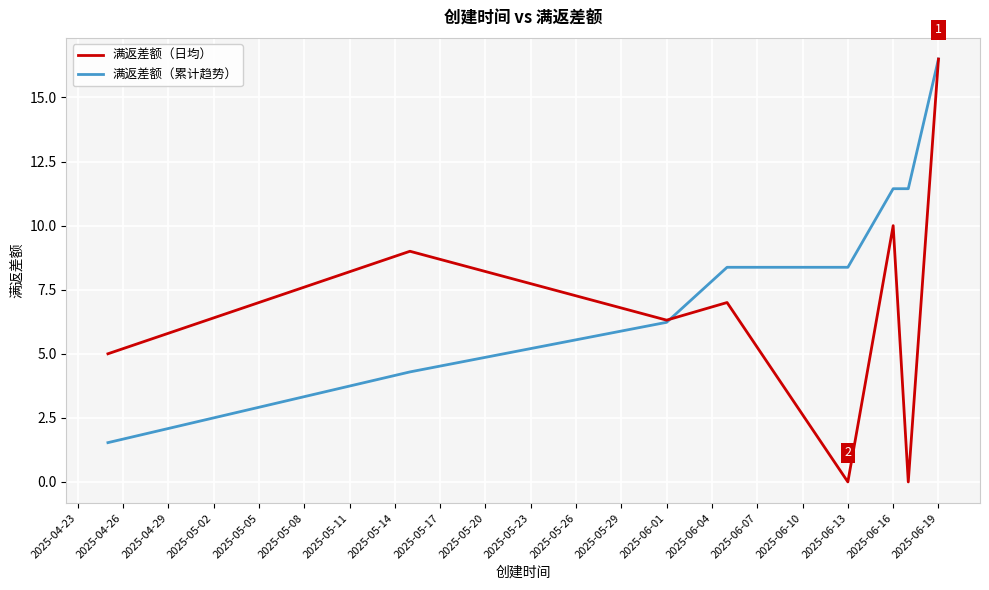

Reading right to left, list all the values displayed in this chart.

满返差额（日均）: 16.5	0.0	10.0	0.0	7.0	6.3	9.0	5.0
满返差额（累计趋势）: 16.5	11.4	11.4	8.4	8.4	6.2	4.3	1.5